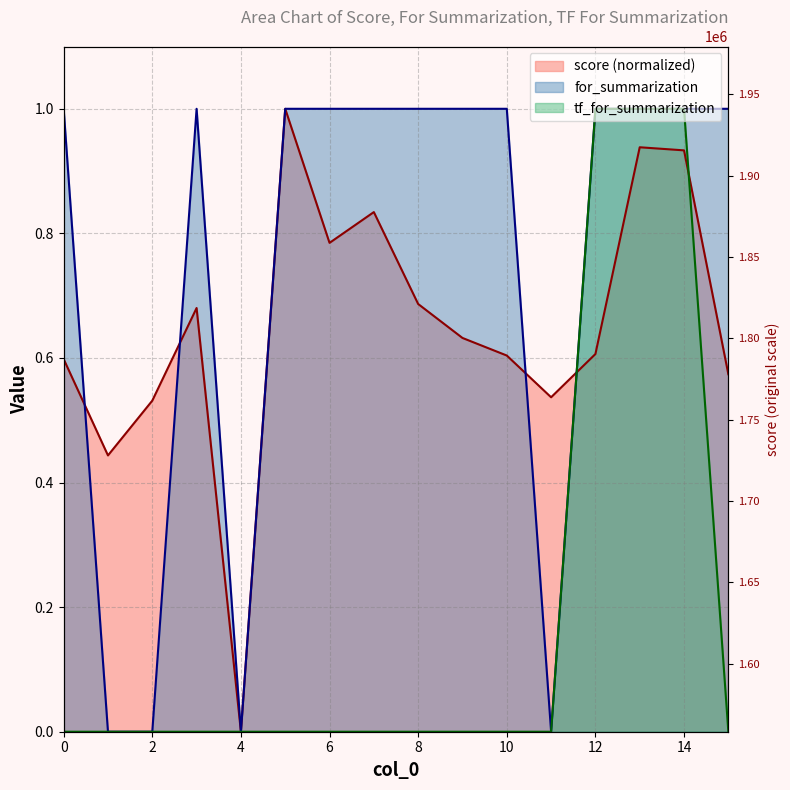

Reading left to right, extract all data points from this chart.

score: 0=0.6	1=0.4	2=0.5	3=0.7	4=0.0	5=1.0	6=0.8	7=0.8	8=0.7	9=0.6	10=0.6	11=0.5	12=0.6	13=0.9	14=0.9	15=0.6
for_summarization: 0=1.0	1=0.0	2=0.0	3=1.0	4=0.0	5=1.0	6=1.0	7=1.0	8=1.0	9=1.0	10=1.0	11=0.0	12=1.0	13=1.0	14=1.0	15=1.0
tf_for_summarization: 0=0.0	1=0.0	2=0.0	3=0.0	4=0.0	5=0.0	6=0.0	7=0.0	8=0.0	9=0.0	10=0.0	11=0.0	12=1.0	13=1.0	14=1.0	15=0.0